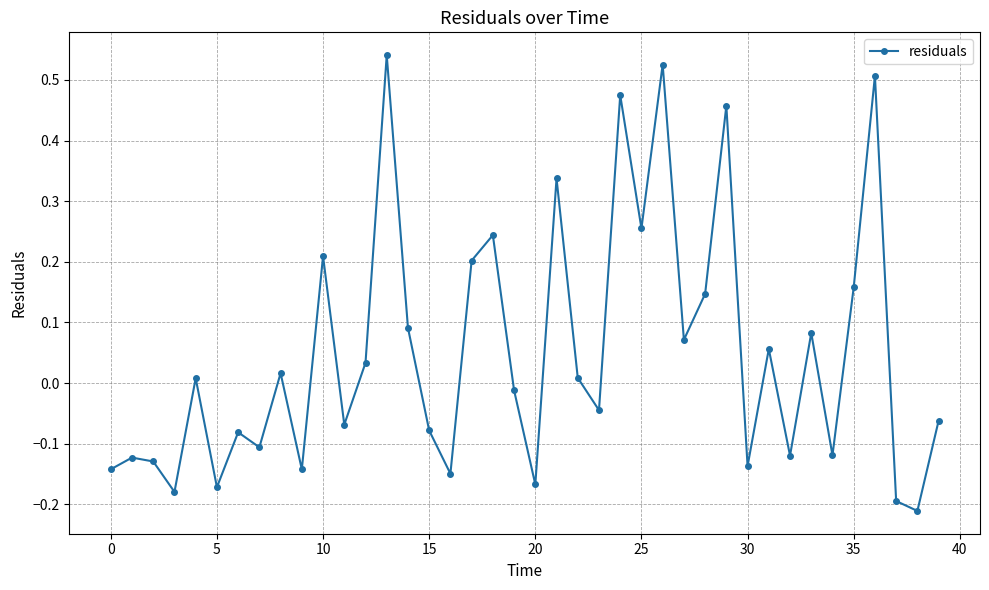

How many points are lower than both their immediate neighbors (excluding endpoints)?

14